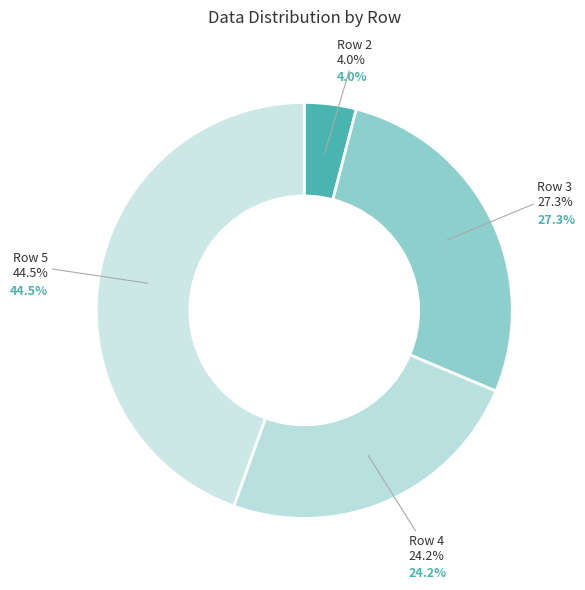

What is the total percentage of Row 5 and Row 3?

71.8%